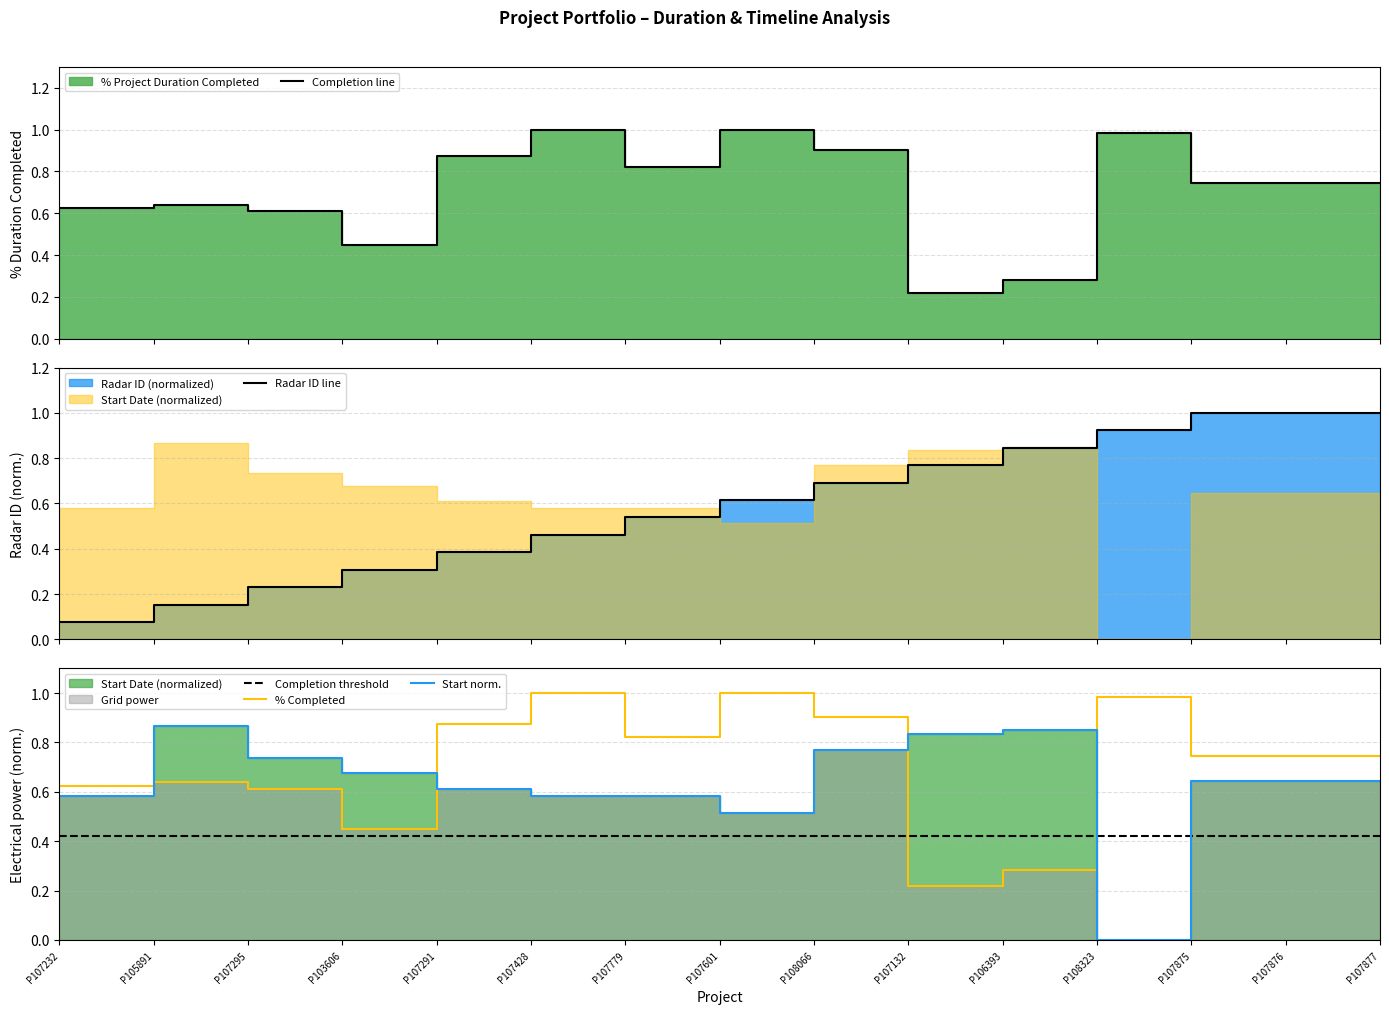

At which label is % Completed closest to 0?

P107132